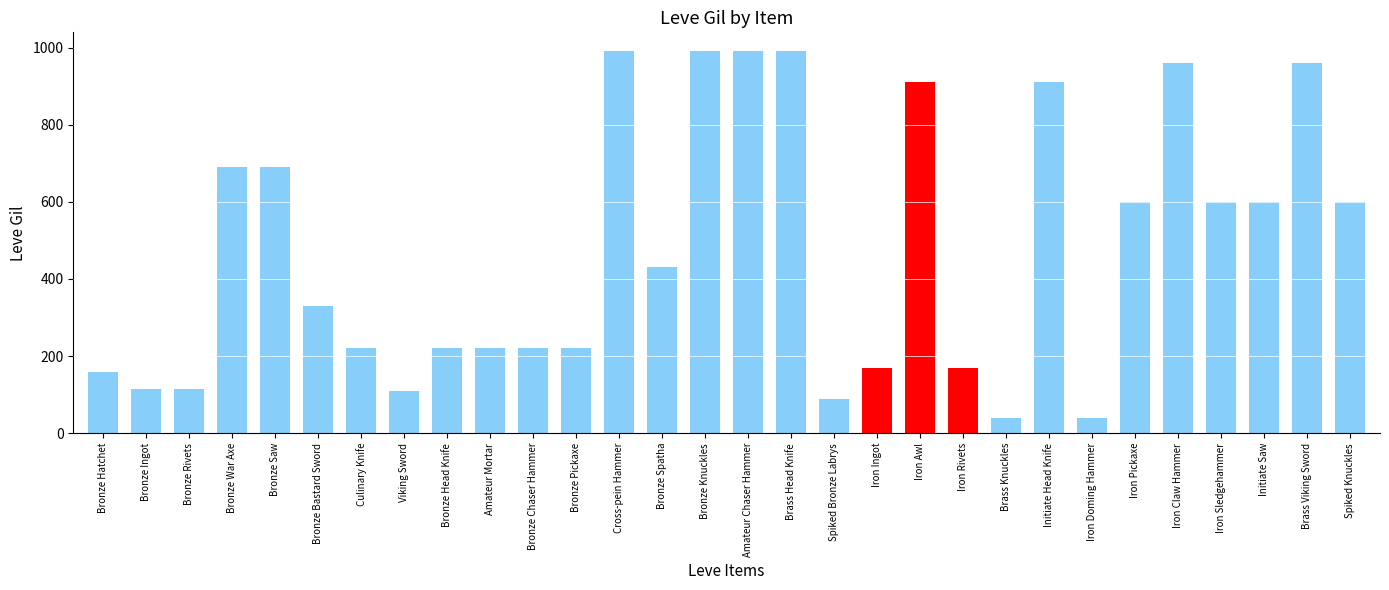

Which category has the lowest value across all series?

Brass Knuckles